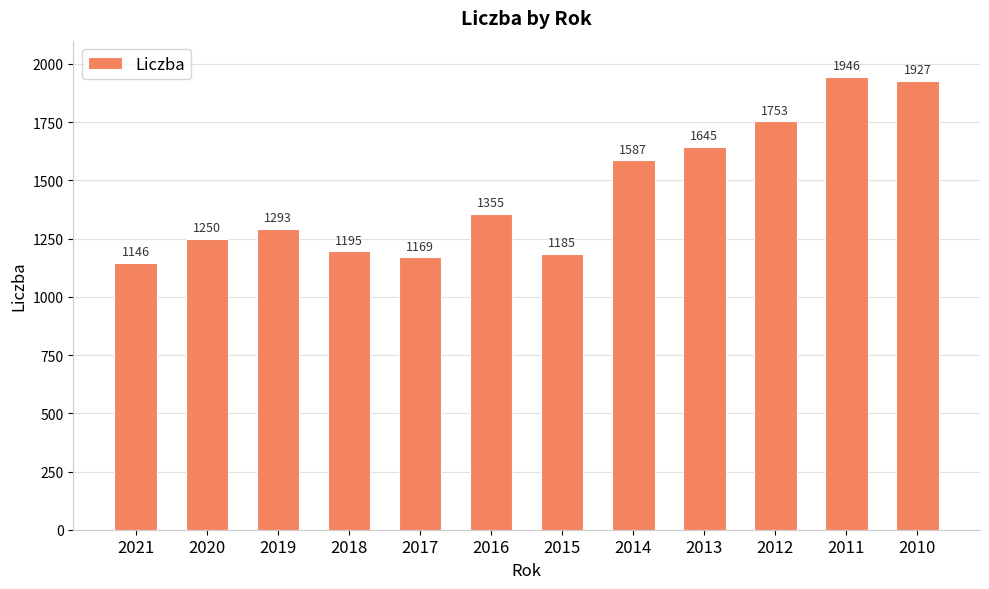

Approximately how many times larger is the value at 2018 compared to 2013?

0.7